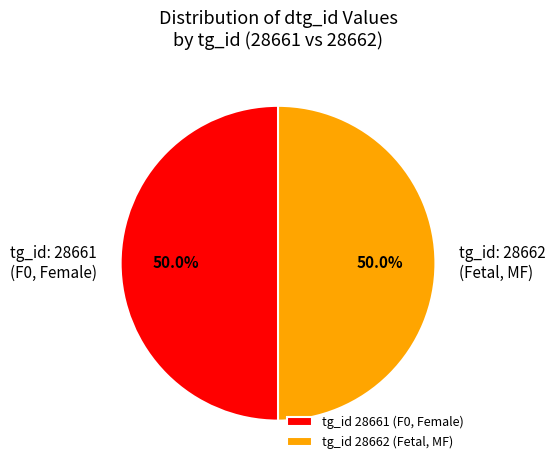

Approximately how many times larger is the value at tg_id: 28661 (F0, Female) compared to tg_id: 28662 (Fetal, MF)?

1.0